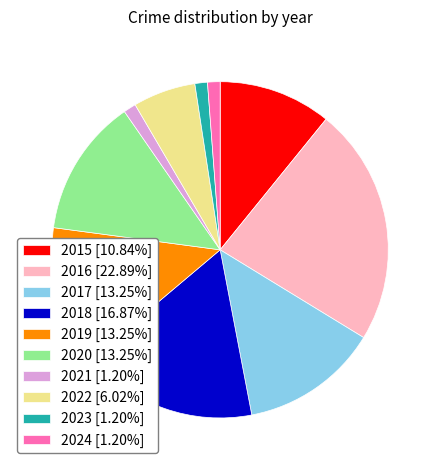

Which category has the biggest portion of the pie?

2016